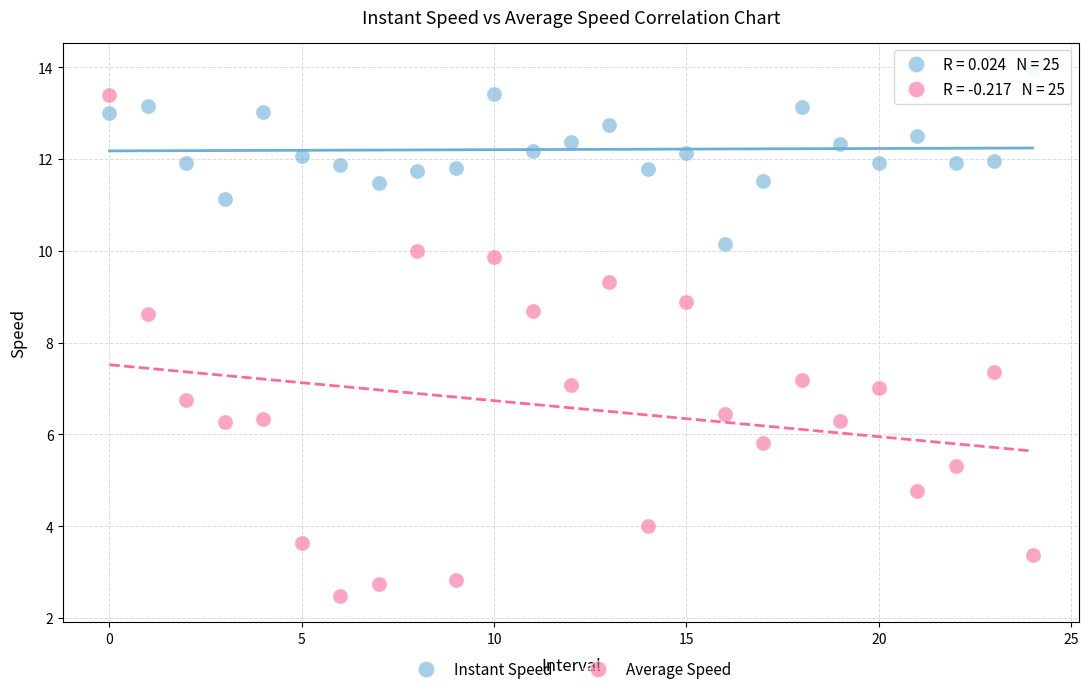

Which series contains the lowest Y value?

Average Speed